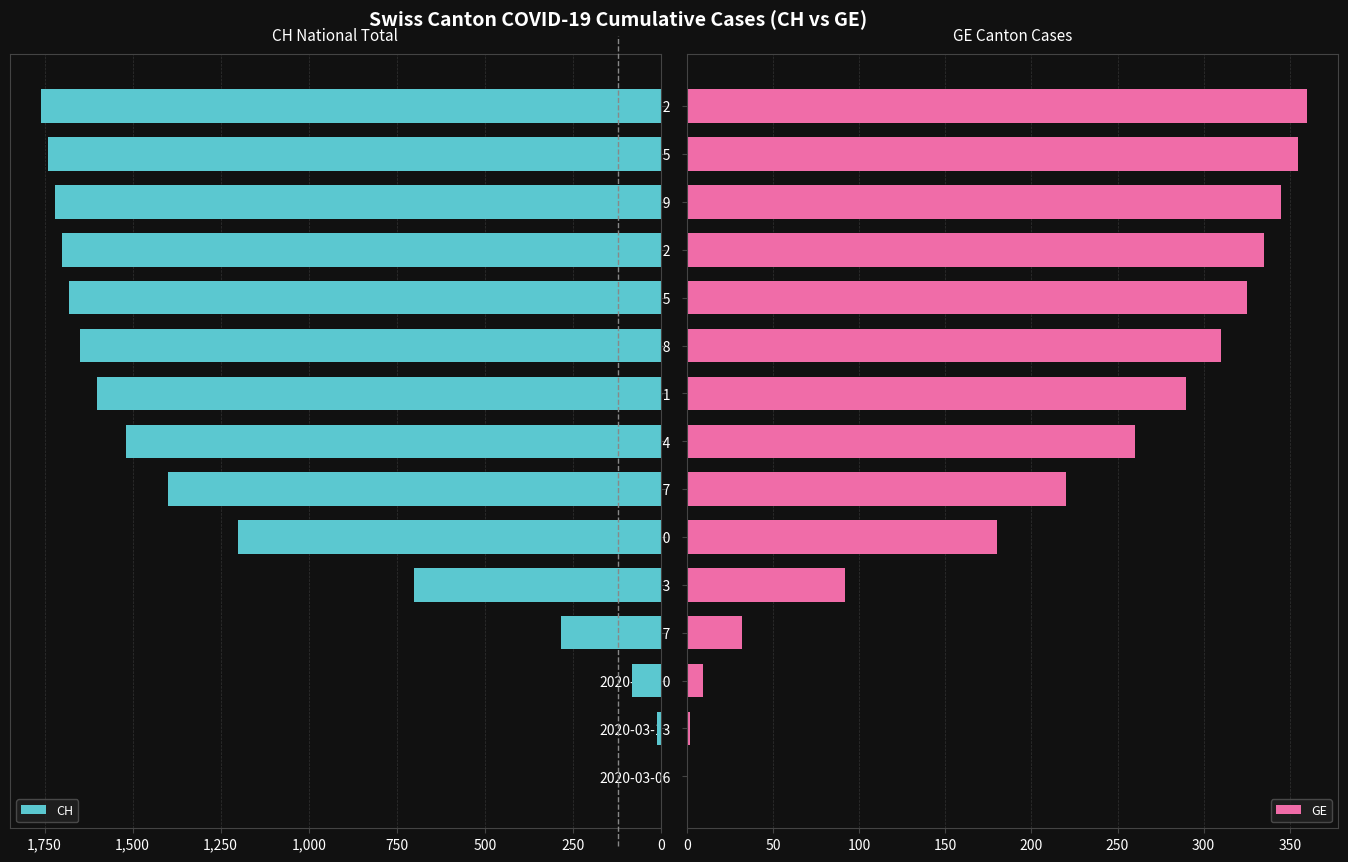

What position from the right is 2020-06-12?

1